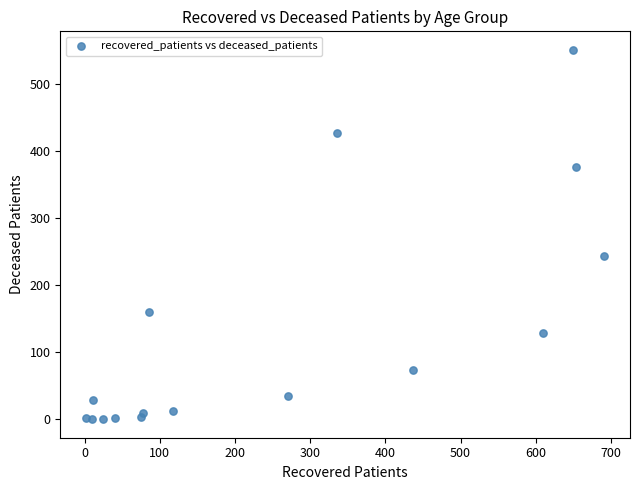

What Y value in the scatter plot is closest to 275?

243